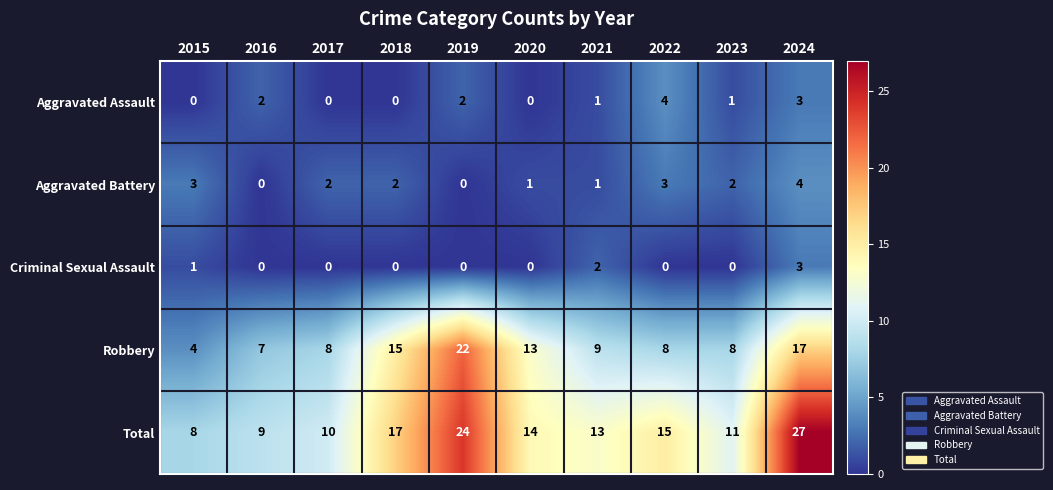

Which category has the highest value in the Total series?

2024